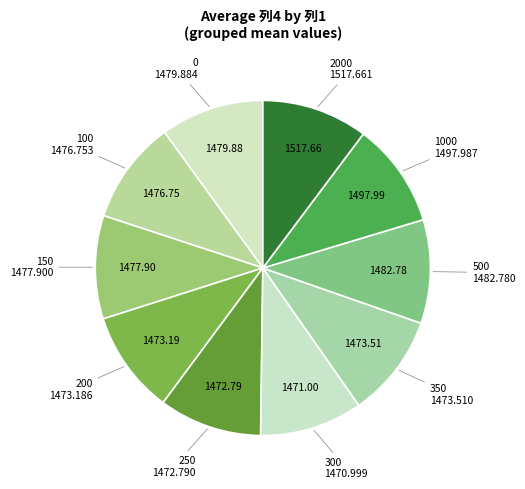

How many segments does this pie chart have?

10